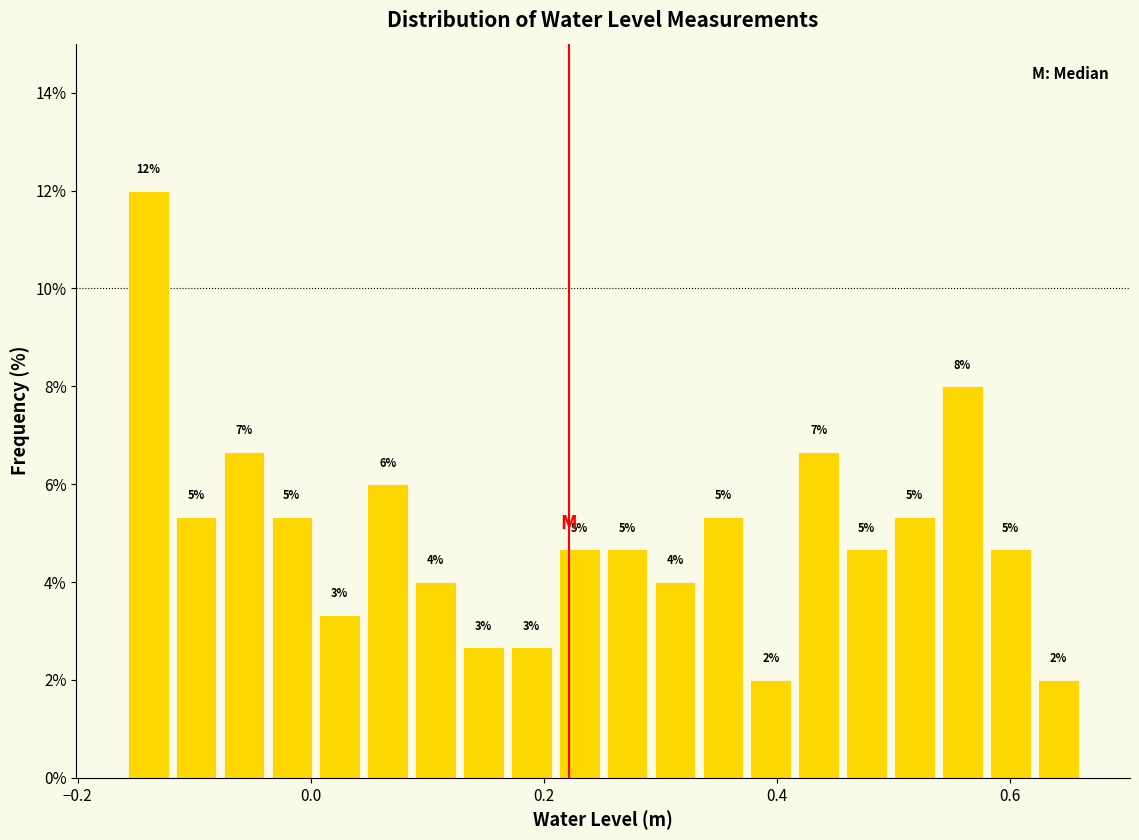

Around what value on the x-axis is the tallest bar? Give the approximate position of its centre, as read against the axis.

-0.14